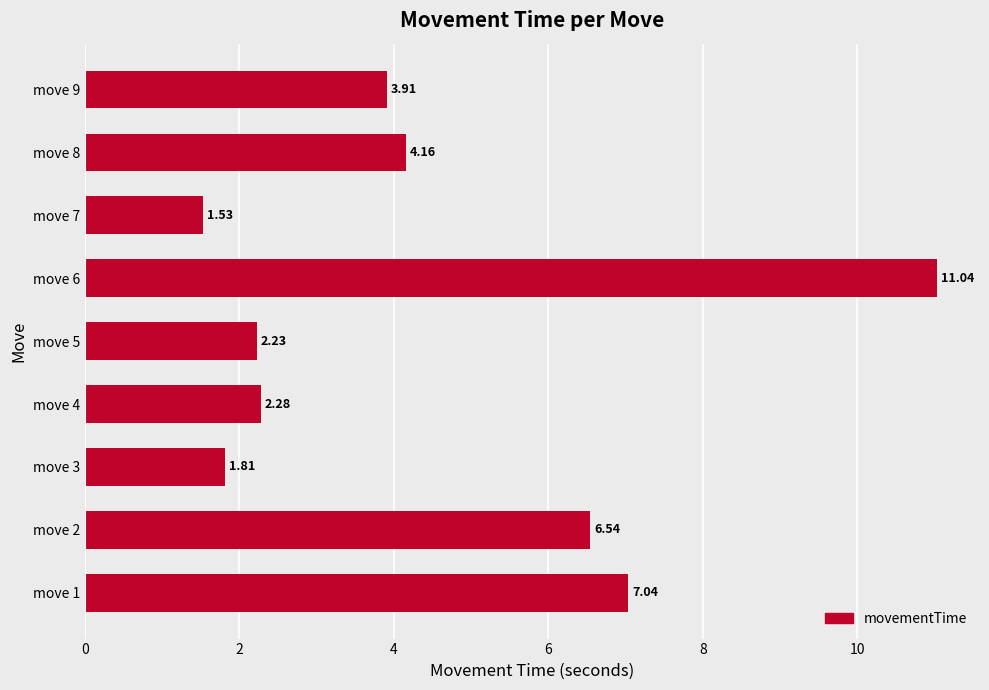

How many bars are there in total?

9